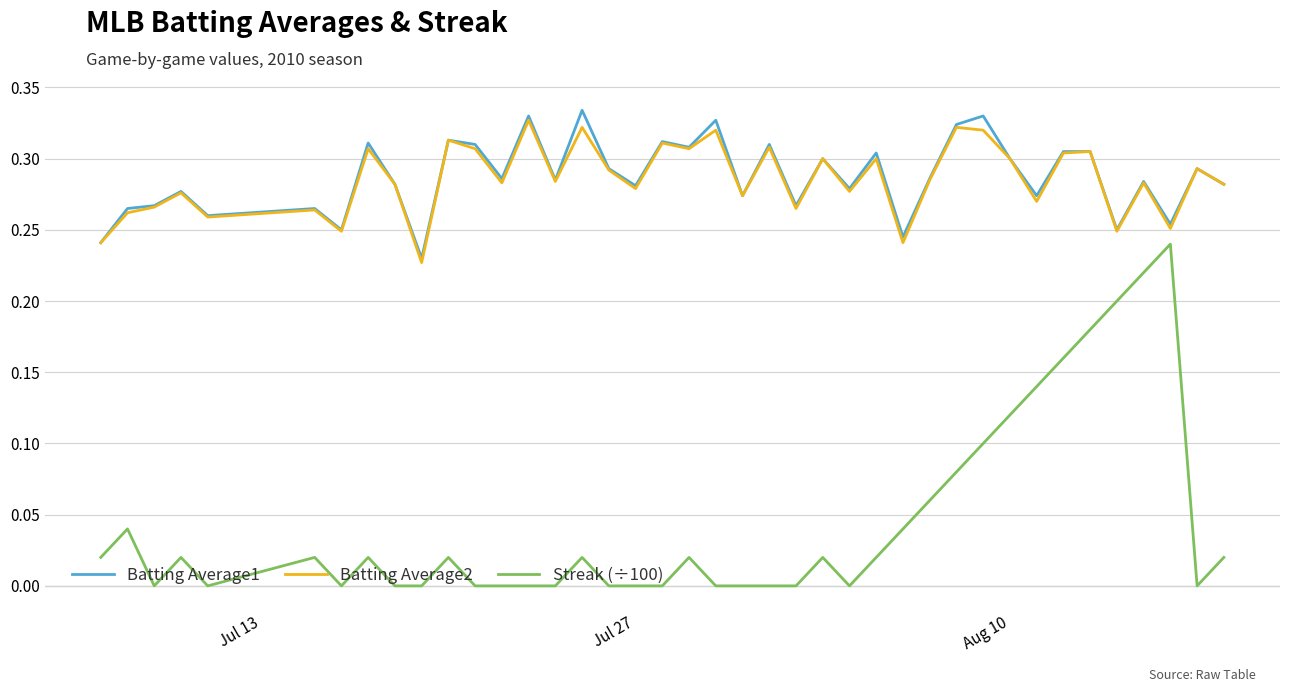

True or false: Batting Average2 and Streak (÷100) cross at least once.

False